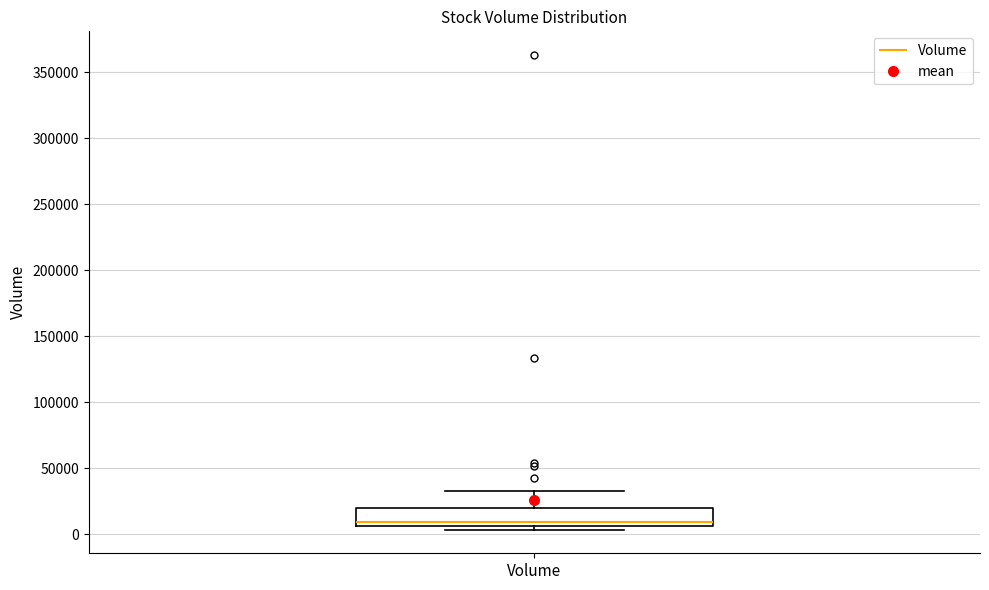

Where does the median line of the box for Volume sit on the y-axis? The values are not printed on the chart, so give them approximately, as read against the axis.

10000